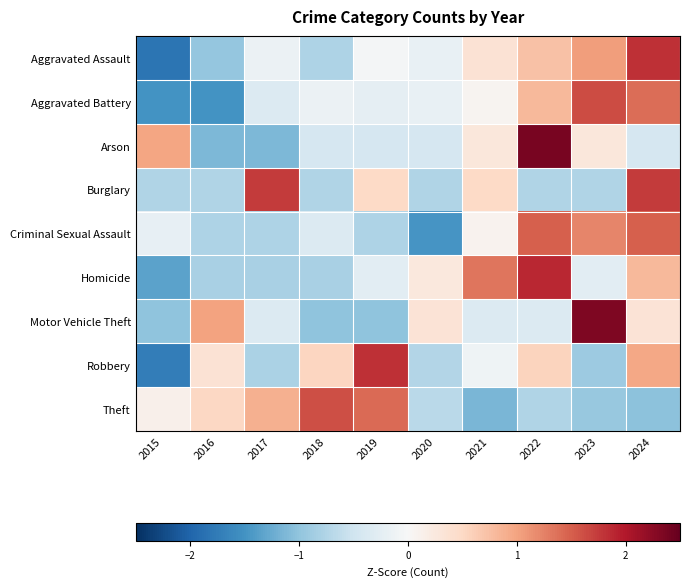

What is the minimum value shown in the chart?

-1.8